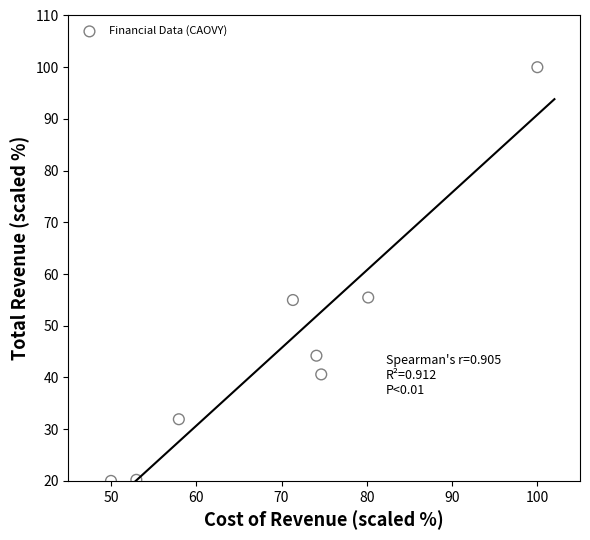

What is the range of X values (max minus min)?

50.0